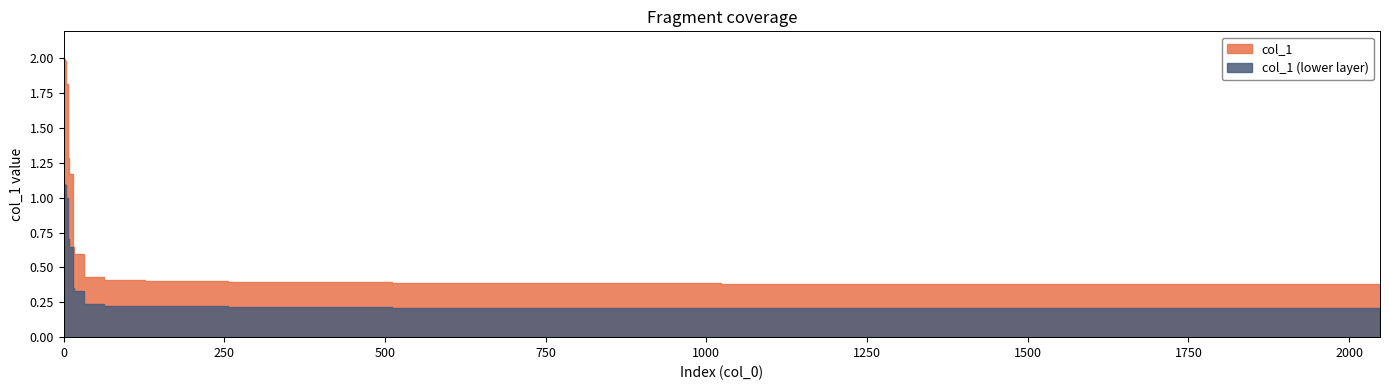

What is the sum of all values?

18.9